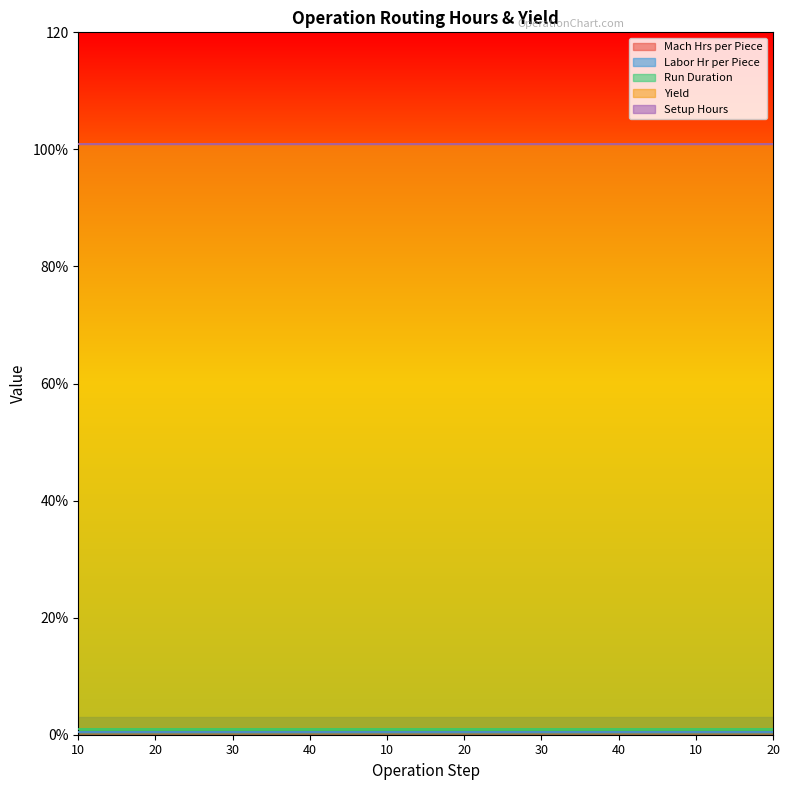

At which category does the chart reach its peak across all series?

10